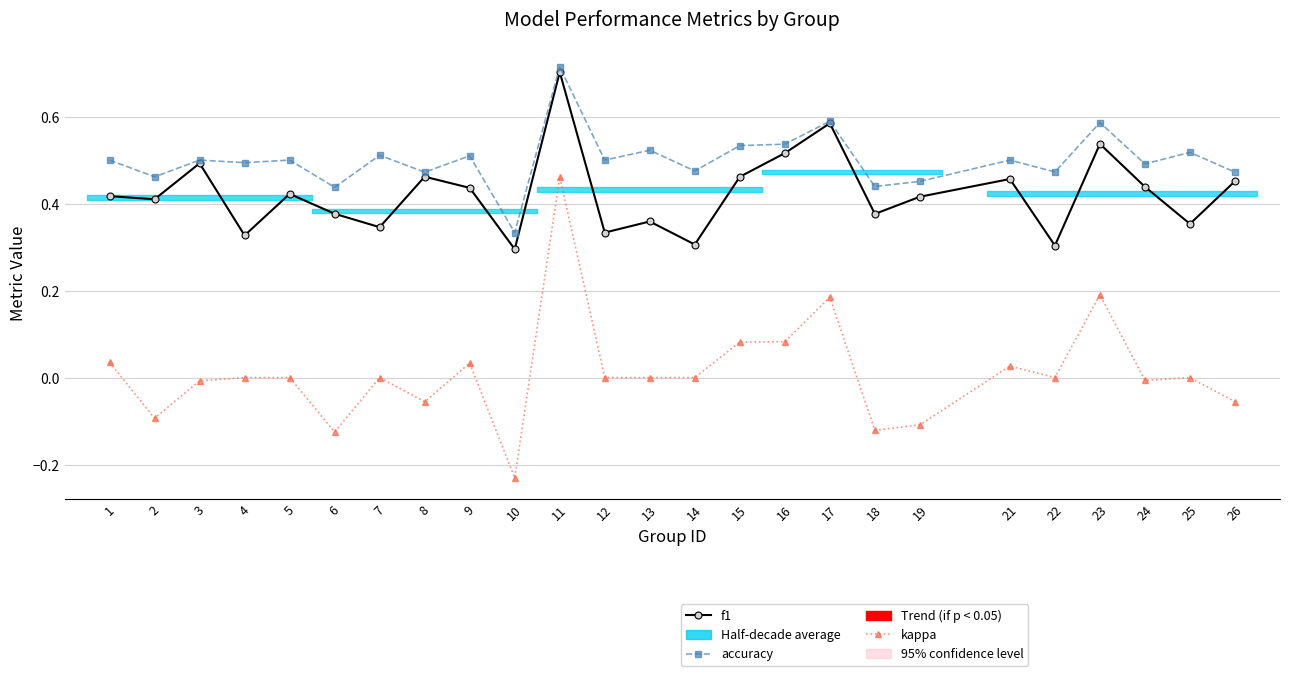

At which category does f1 reach its first local valley?

2